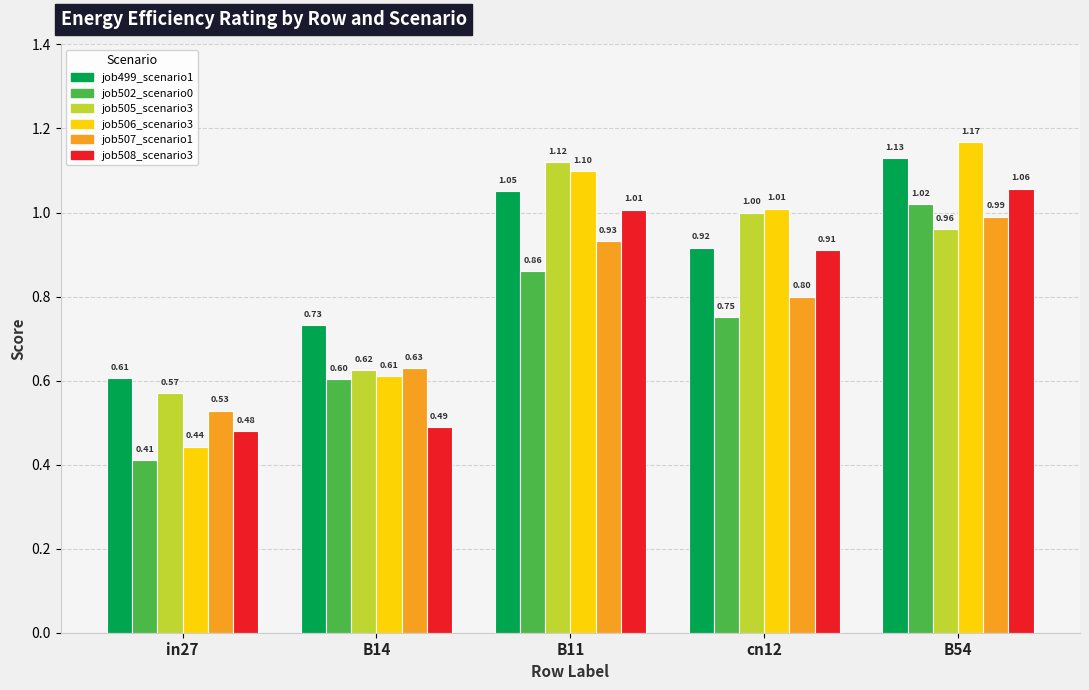

What is the label of the 2nd bar from the right?

cn12